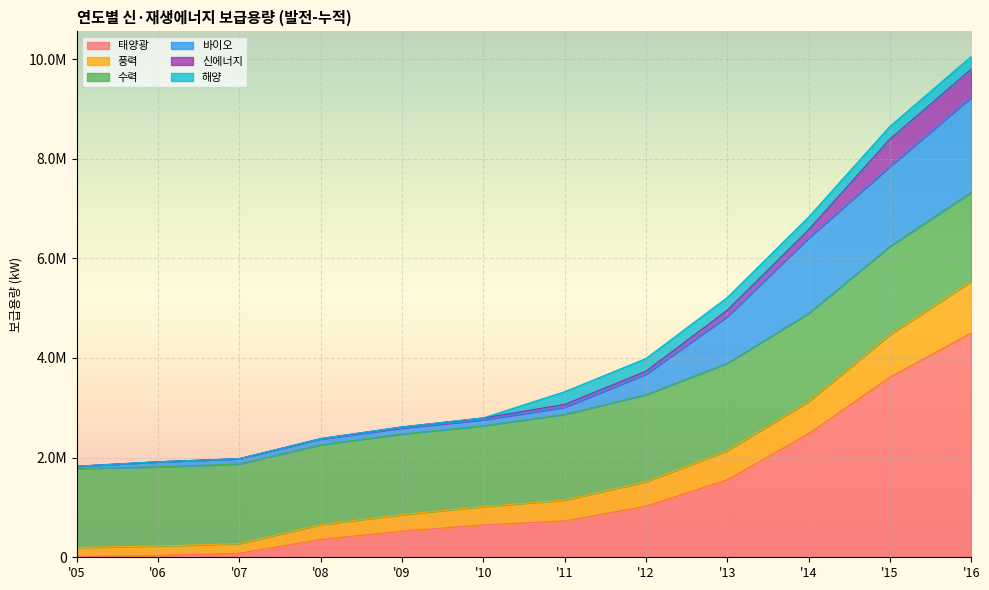

How many data points does each series have?

12